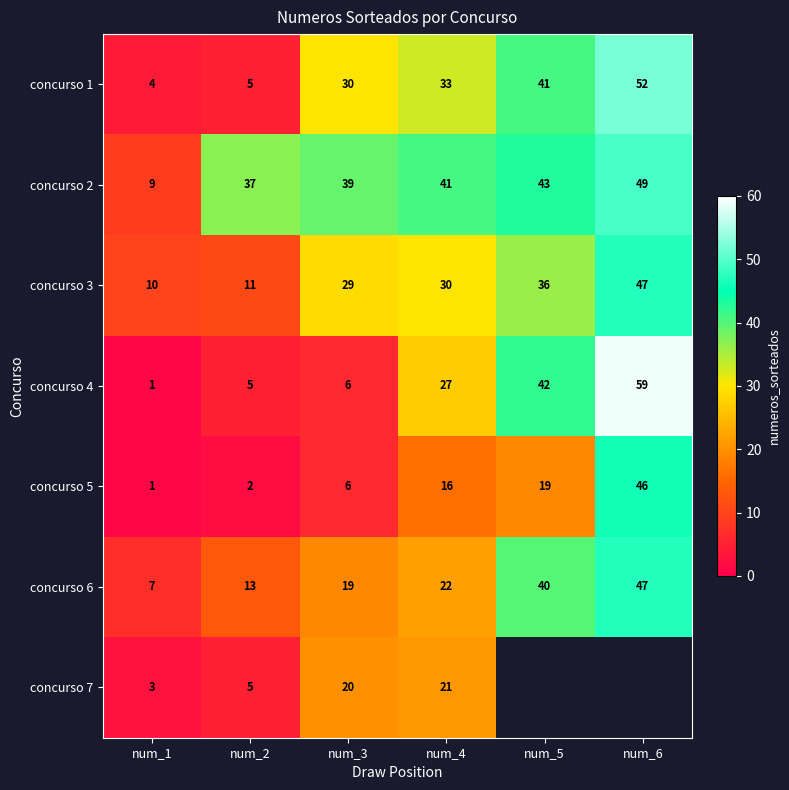

How many values in the concurso 1 series are below 33?

3